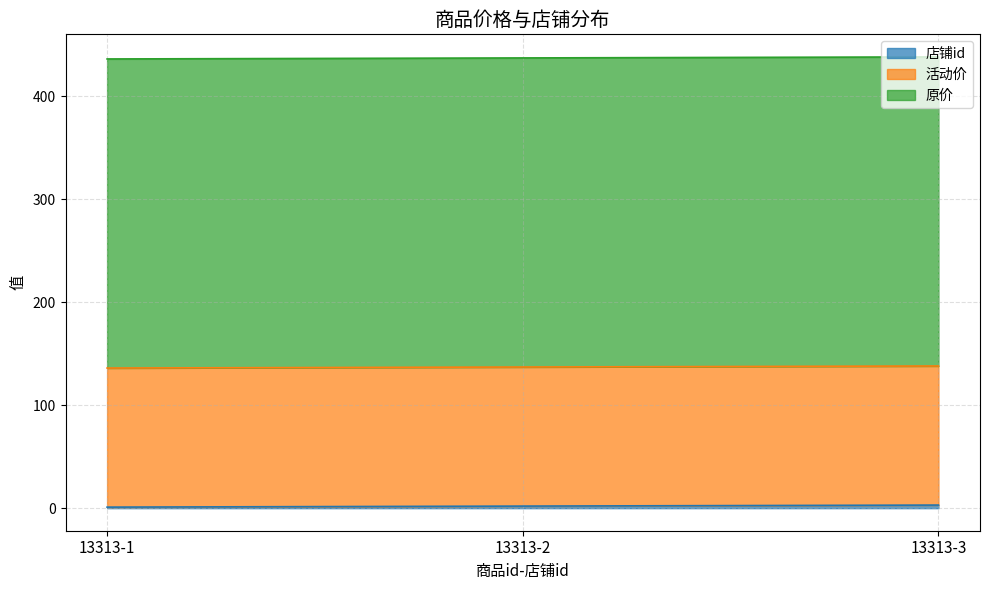

How many series are shown in this chart?

3